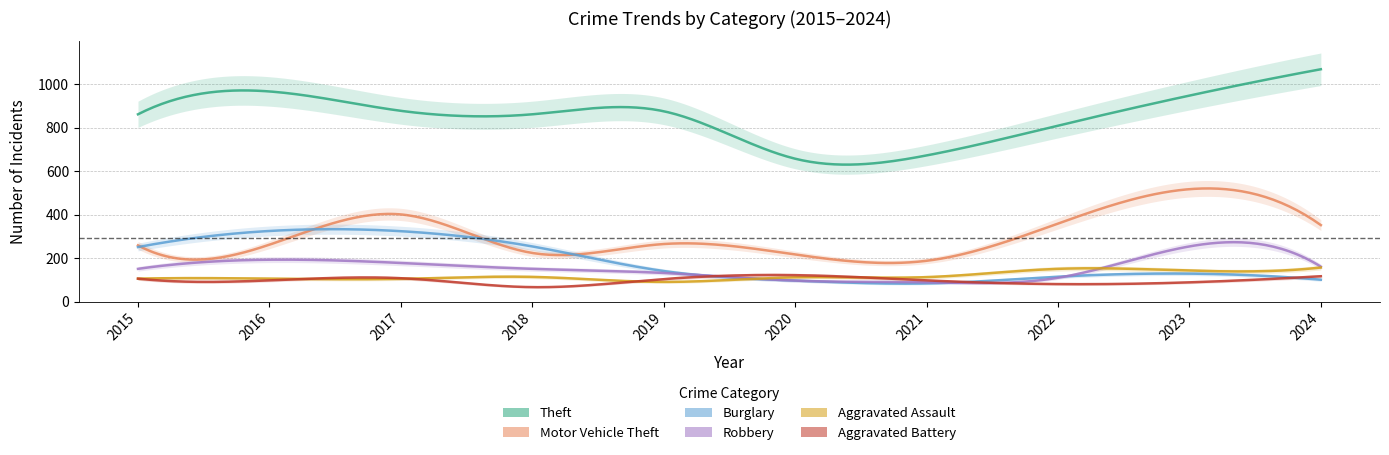

At how many categories does at least one series exceed 907?

3